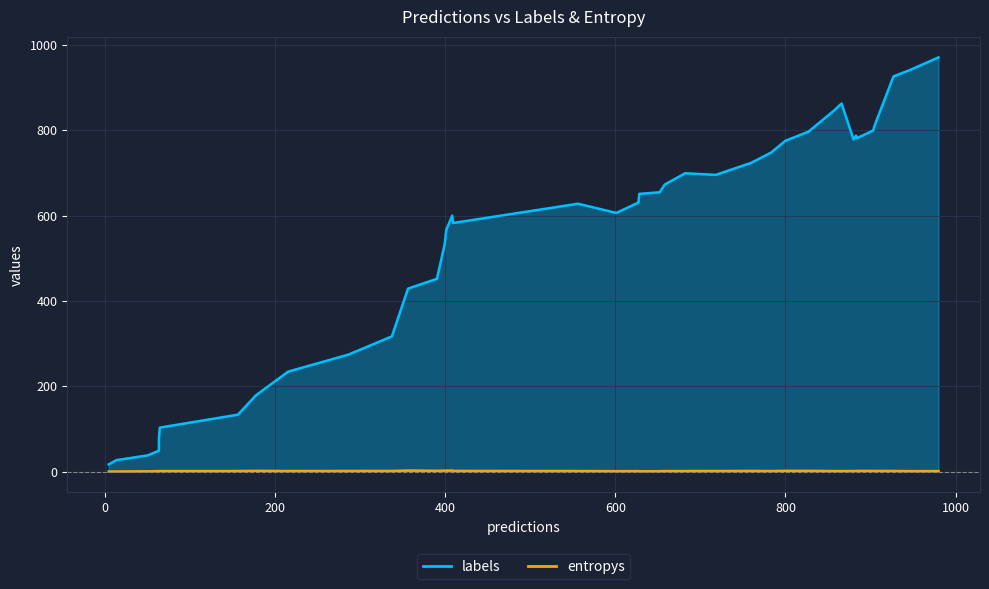

The labels series shows 126.2 at 36. True or false?

False